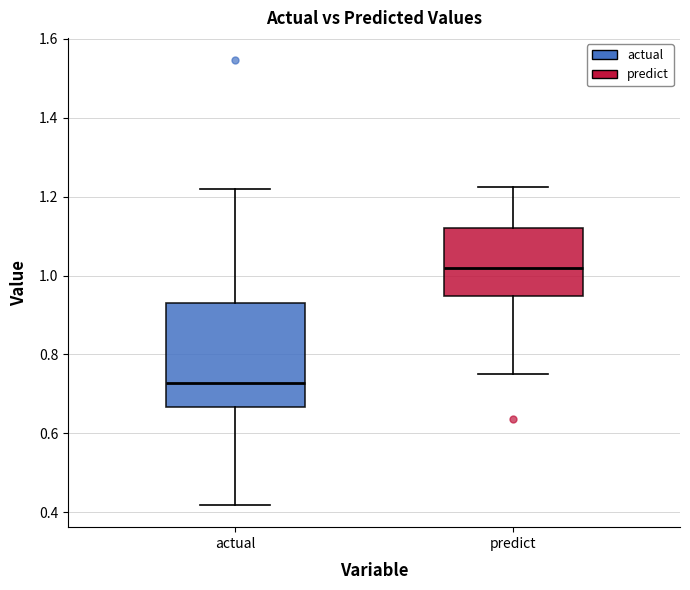

Reading left to right, read every box against the y-axis: the position of its median line, the range the box covers, and the ends of its whiskers. The values are not printed on the chart, so give them approximately, as read against the axis.

actual: median 0.72, box 0.66 to 0.94, whiskers 0.42 to 1.22
predict: median 1.02, box 0.94 to 1.12, whiskers 0.76 to 1.22